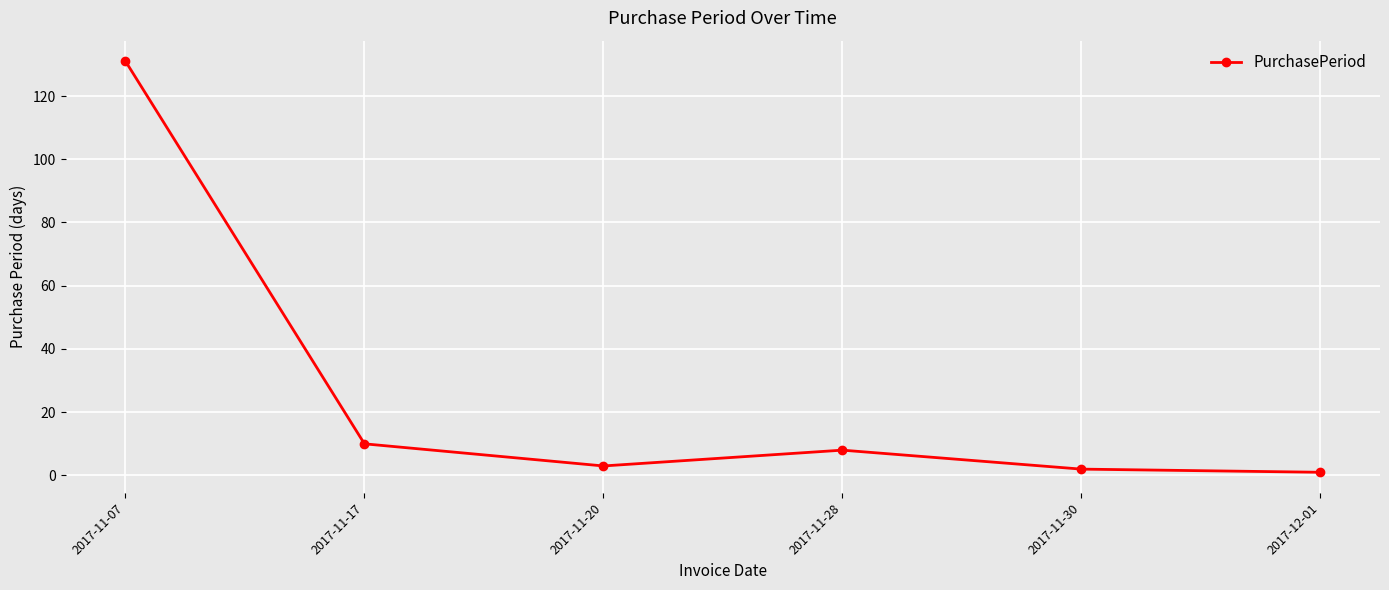

At which category does the data reach its first local valley?

2017-11-20